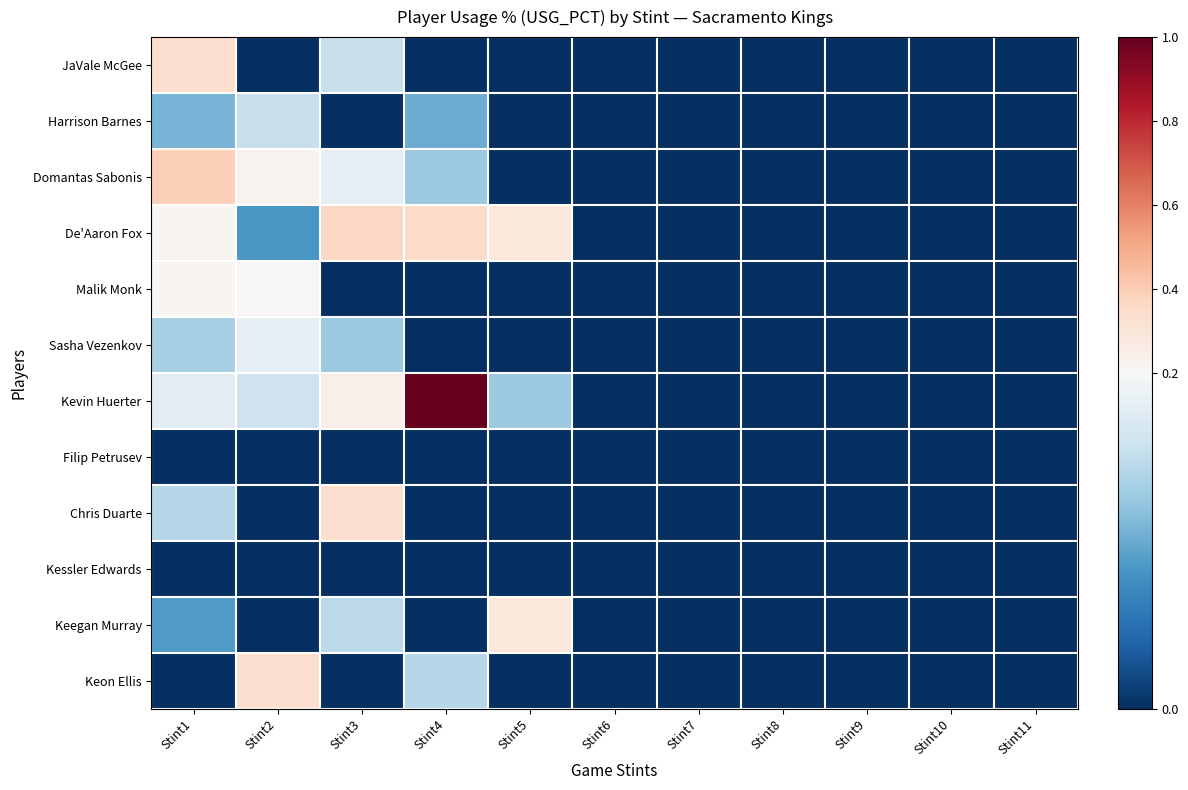

At Stint2, list the series in order from largest to smallest.

Keon Ellis, Domantas Sabonis, Malik Monk, Sasha Vezenkov, Kevin Huerter, Harrison Barnes, De'Aaron Fox, JaVale McGee, Filip Petrusev, Chris Duarte, Kessler Edwards, Keegan Murray